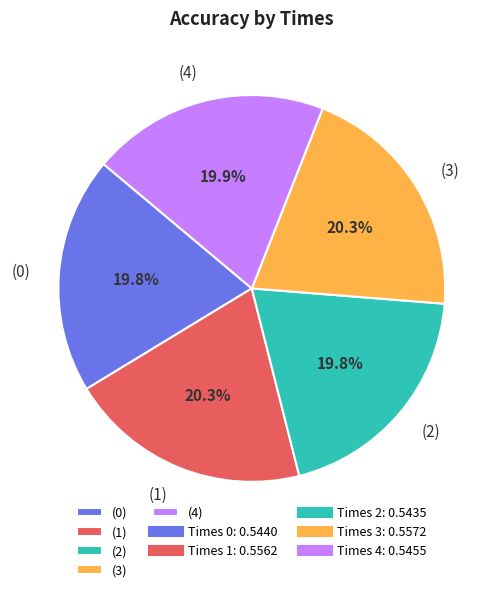

Is there any slice that represents more than half of the pie?

No